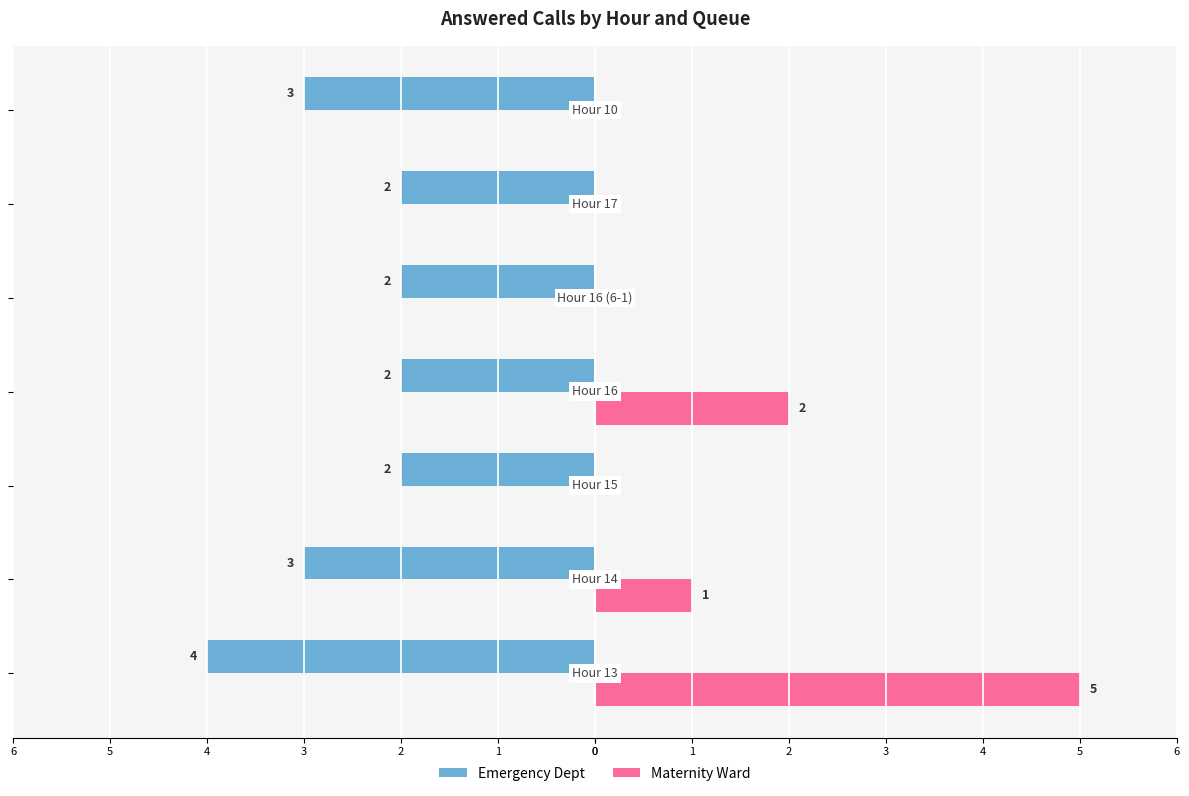

What is the value of the Maternity Ward bar at the 2nd from the left?

1